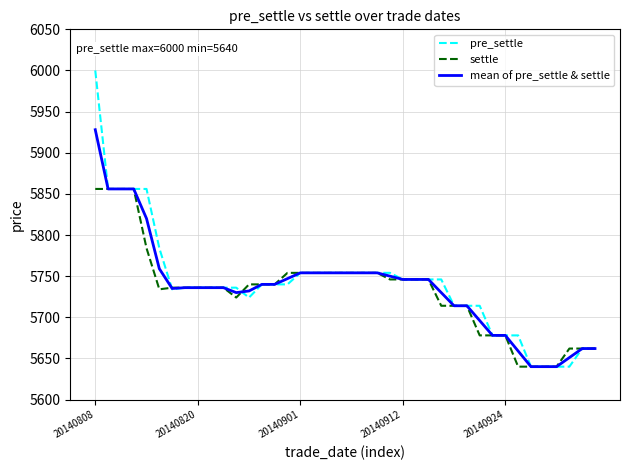

Rank the series by their average value, from highest to lowest.

pre_settle, mean of pre_settle & settle, settle